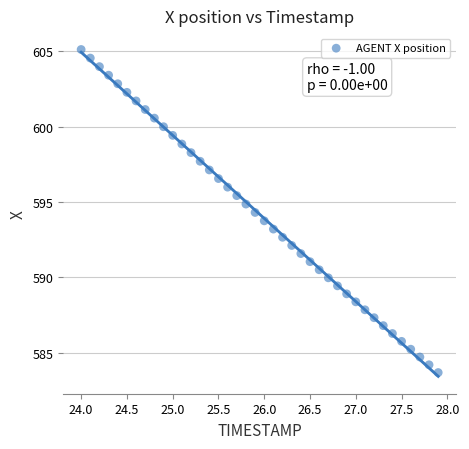

What is the range of Y values (max minus min)?

21.4